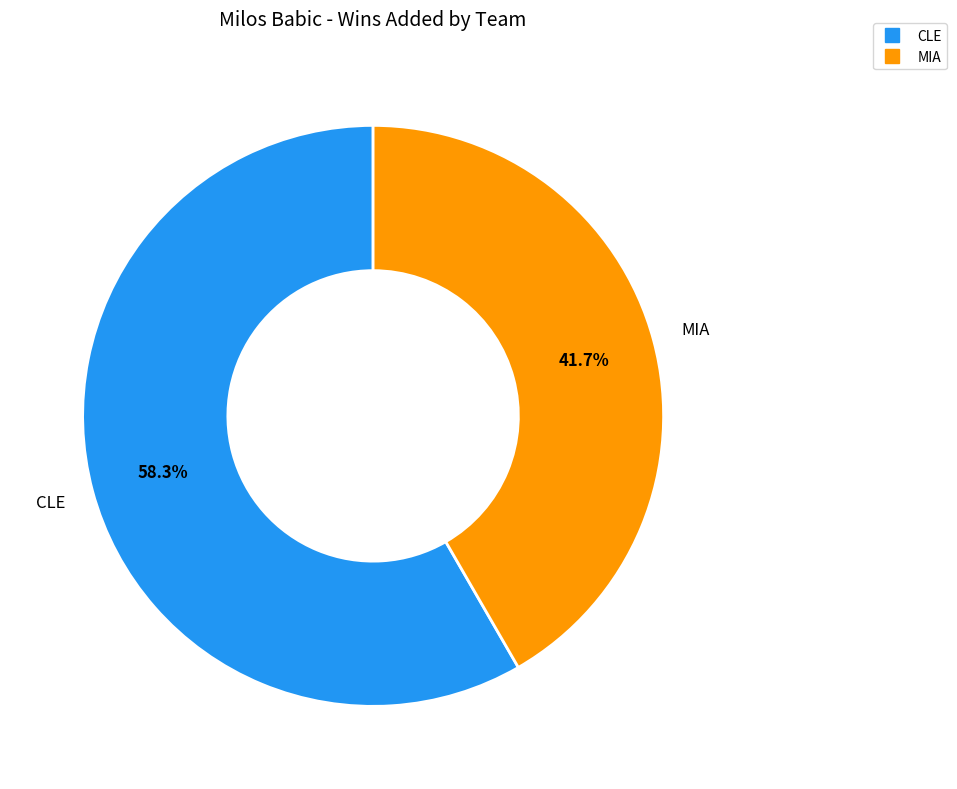

Between MIA and CLE, which is larger?

CLE